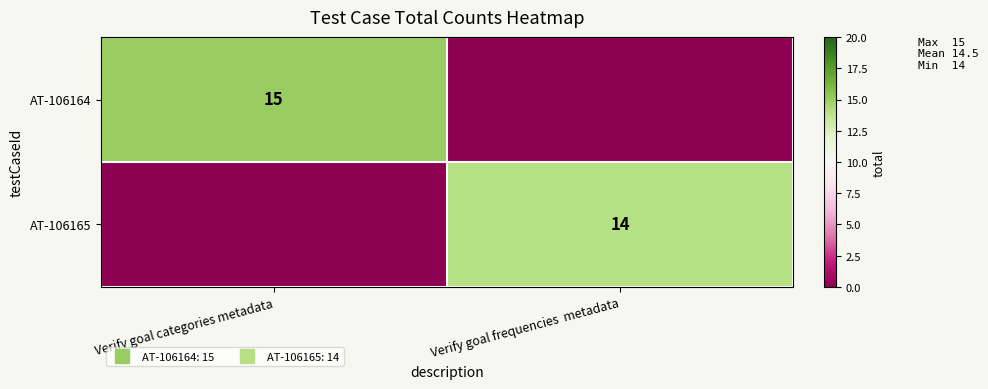

Count the number of categories in the chart.

2